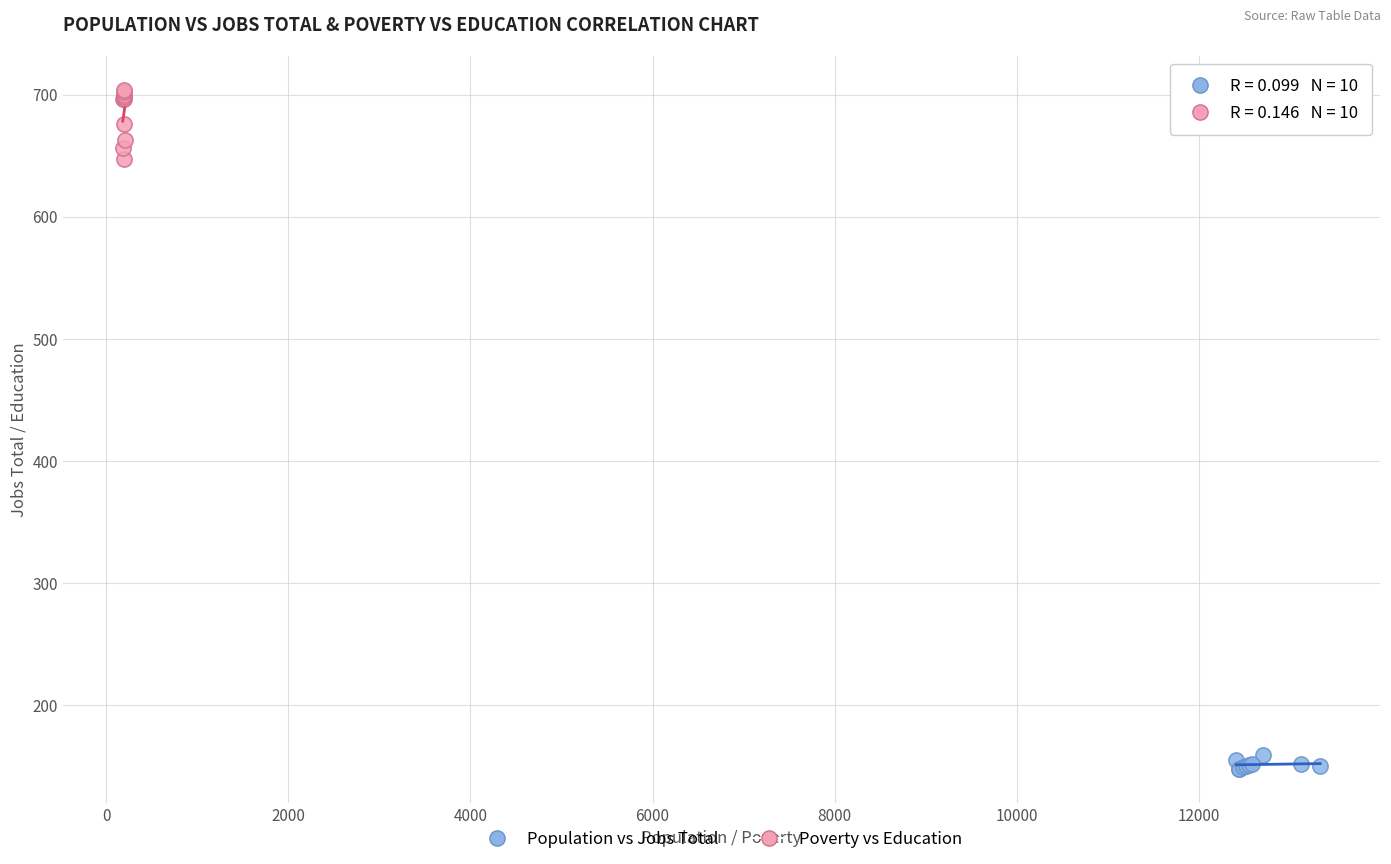

Which series contains the lowest Y value?

Population vs Jobs Total